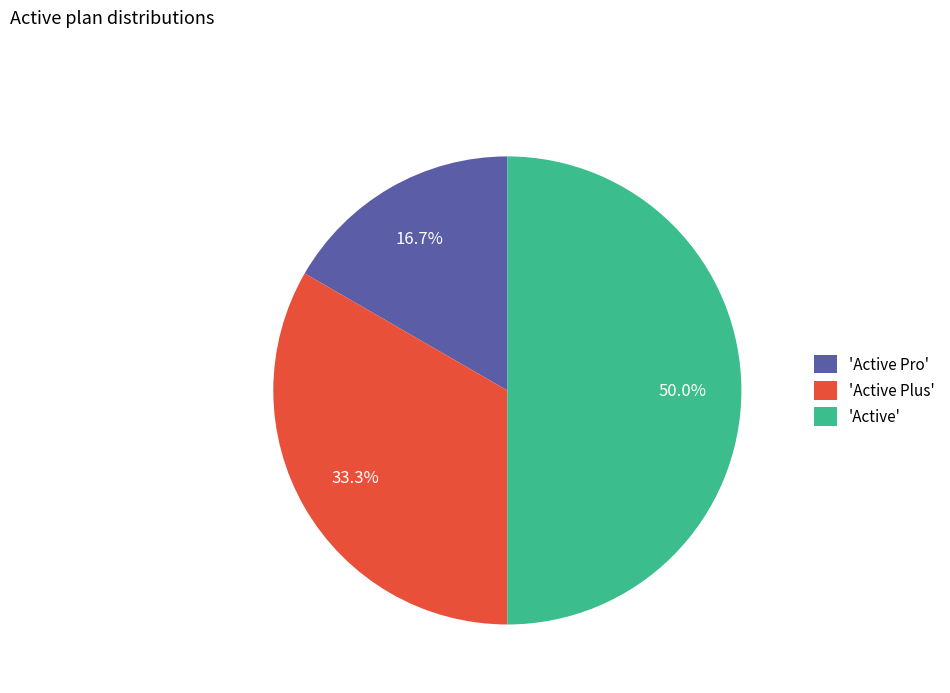

Which has a higher value, 'Active Plus' or 'Active'?

'Active'